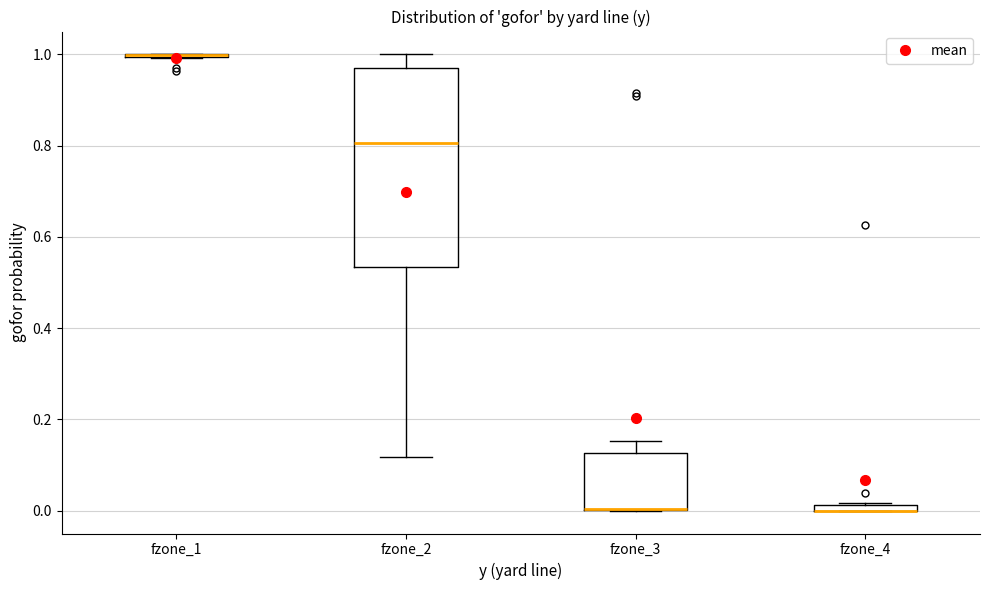

Comparing the boxes themselves (not the whiskers), which one is the tallest?

fzone_2